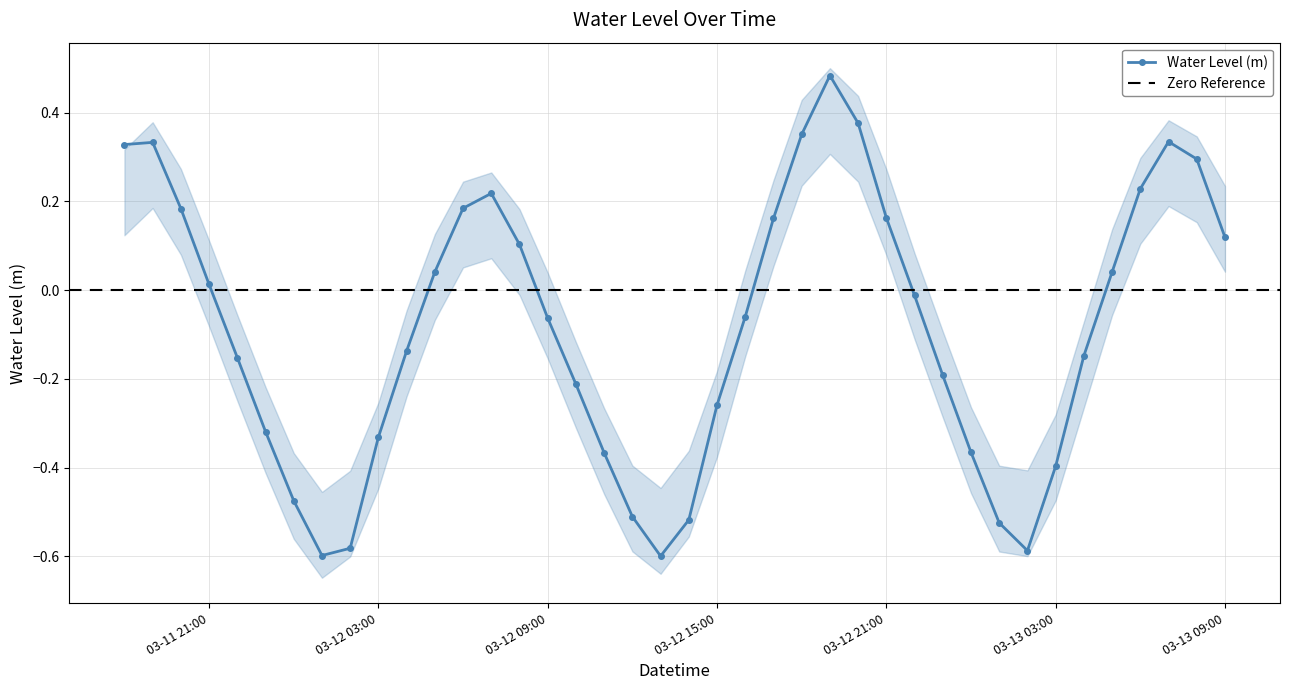

What is the difference between the maximum and minimum values?

1.1